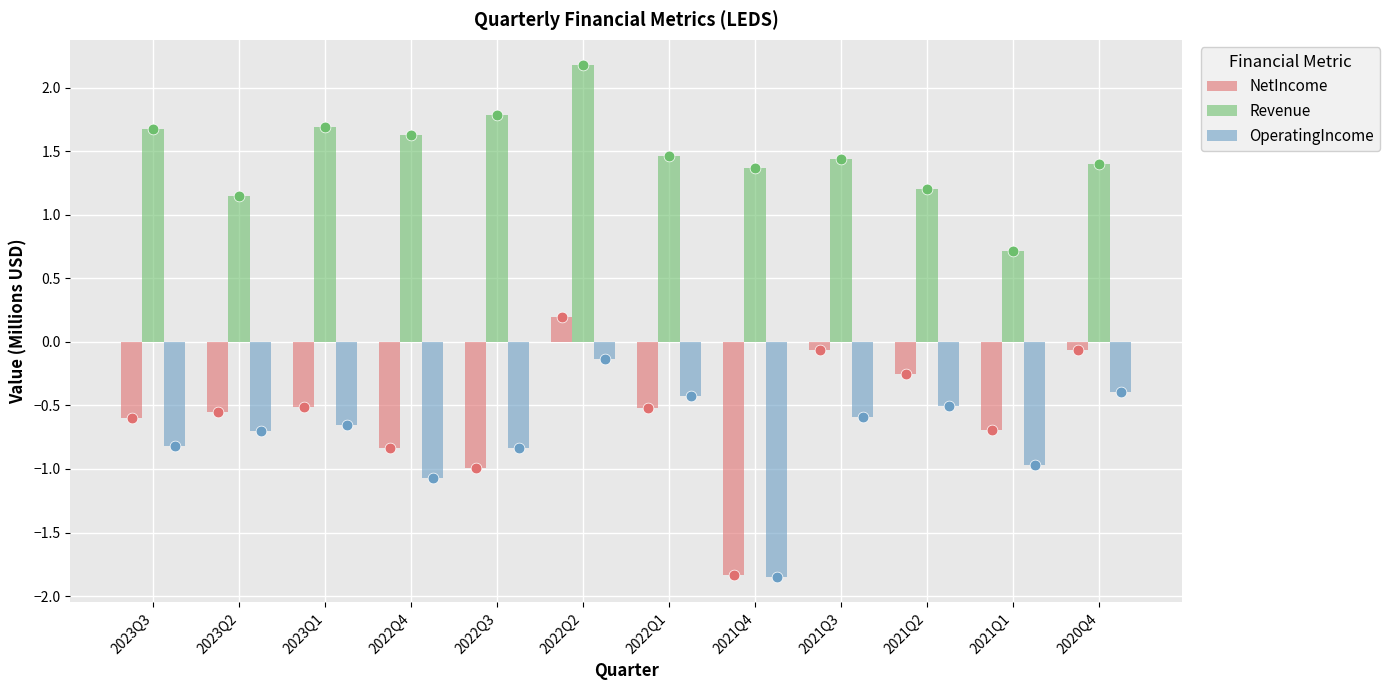

At which category is the sum across all series the highest?

2022Q2